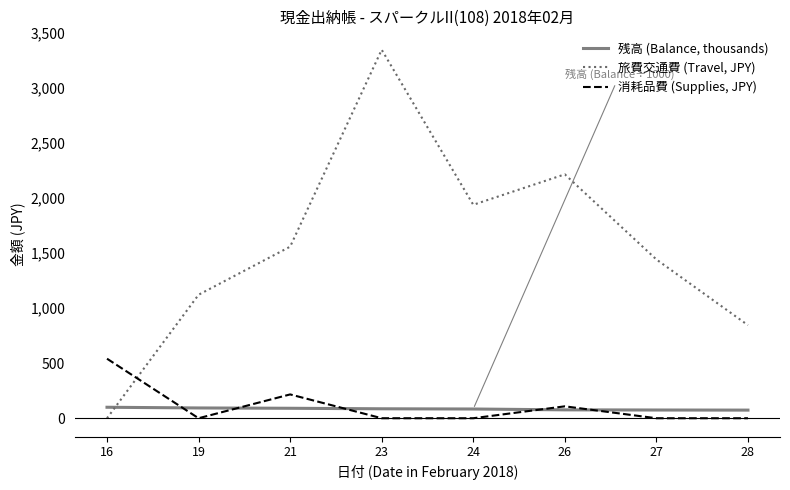

The value of 消耗品費 (Supplies, JPY) at 27 is -303.2. True or false?

False